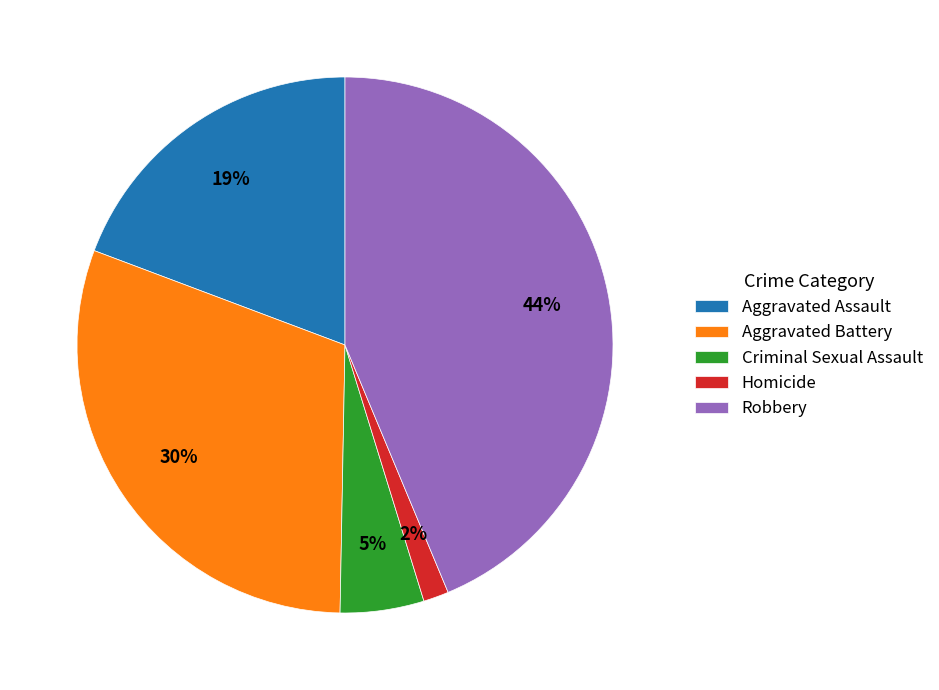

Which has a higher value, Homicide or Aggravated Battery?

Aggravated Battery